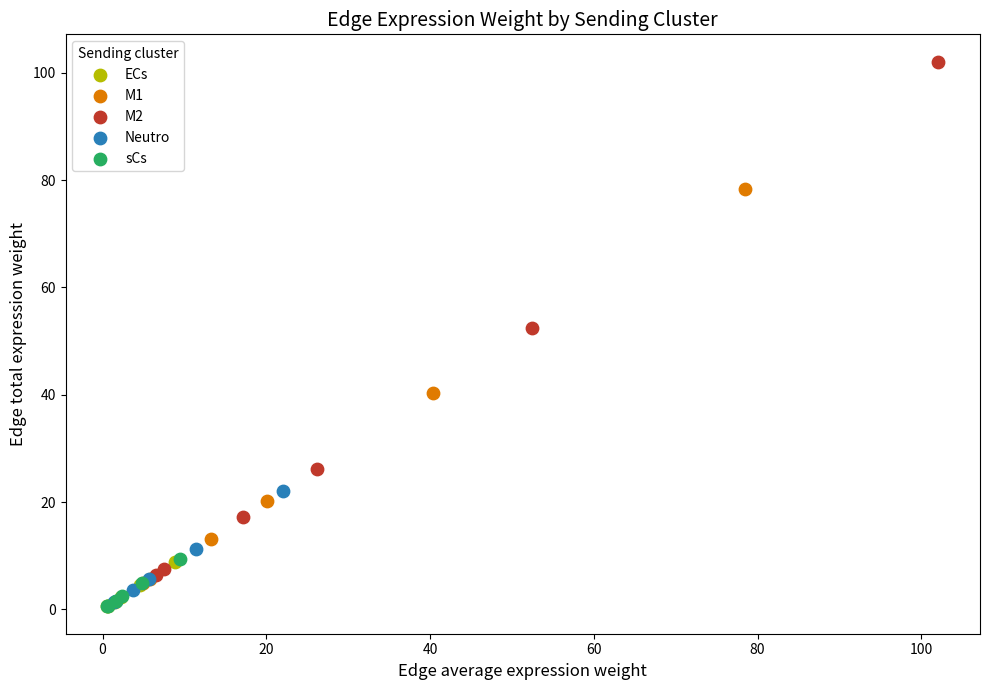

Which series reaches the maximum Y coordinate?

M2